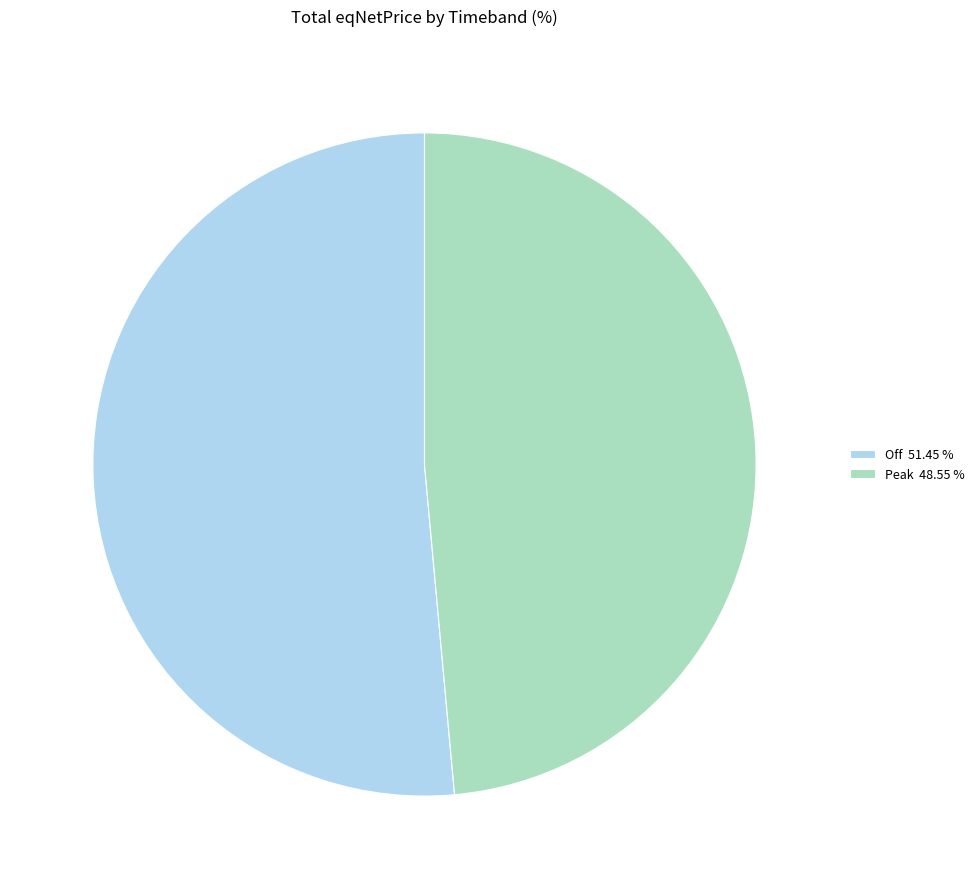

Combined, do Peak 48.55 % and Off 51.45 % account for over 50%?

Yes